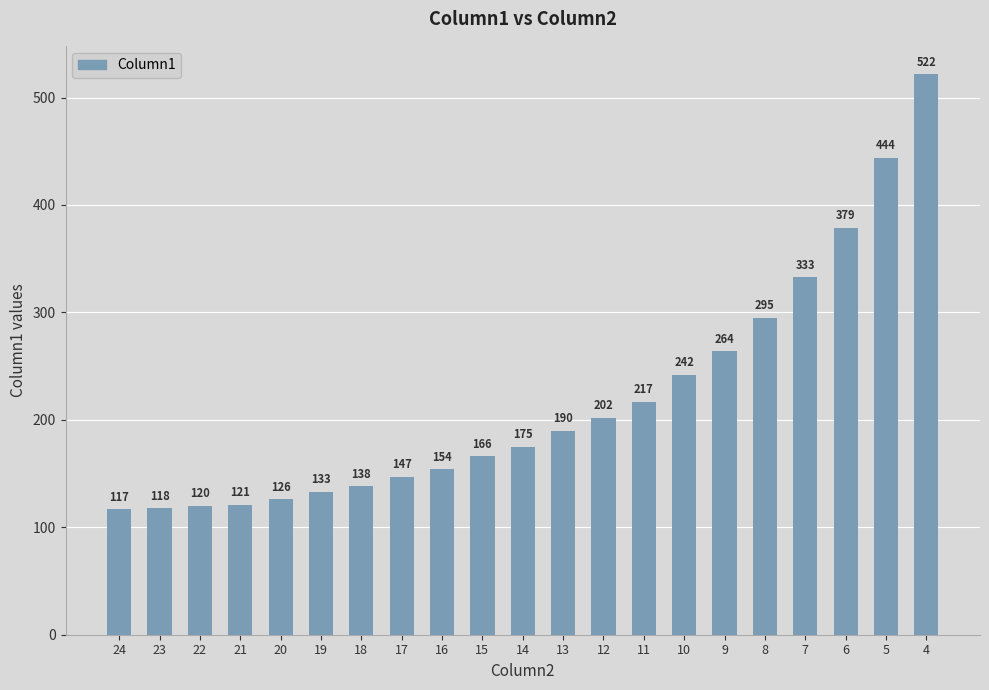

Count the number of categories in the chart.

21